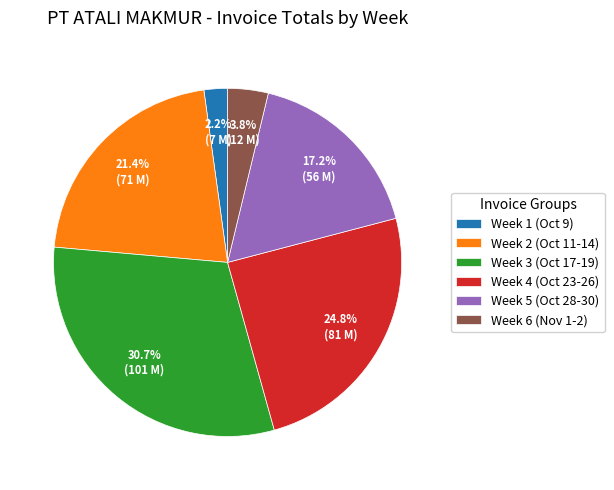

Which slice is the largest?

Week 3 (Oct 17-19)